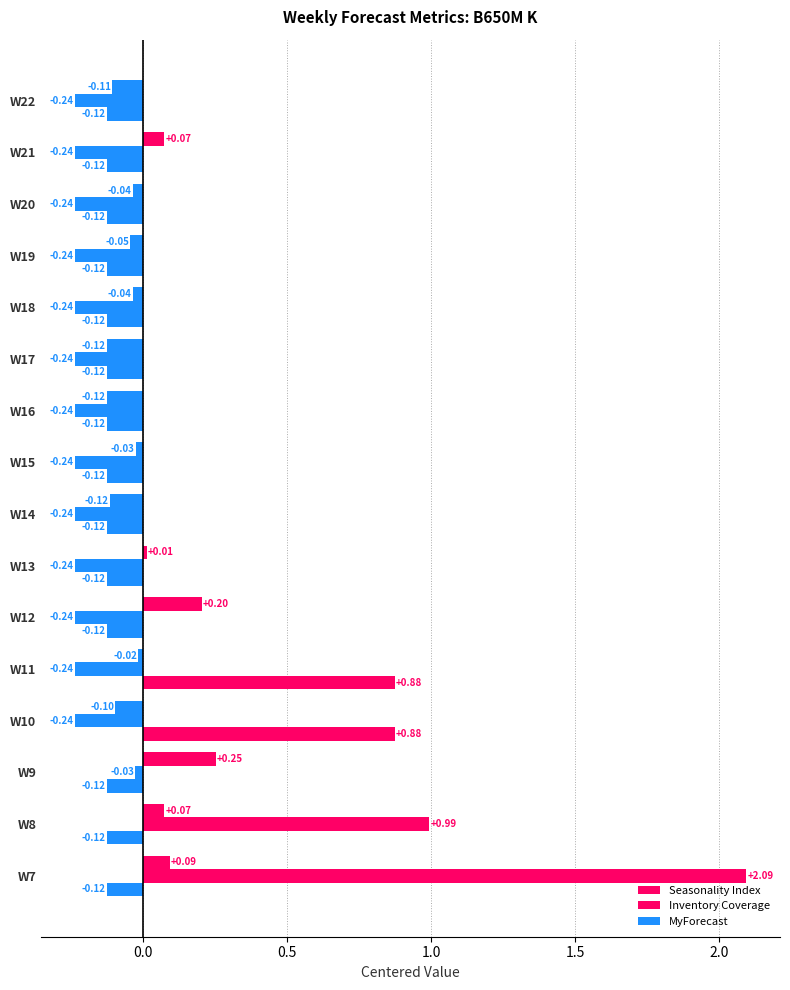

How many data points in Seasonality Index are above 0?

6